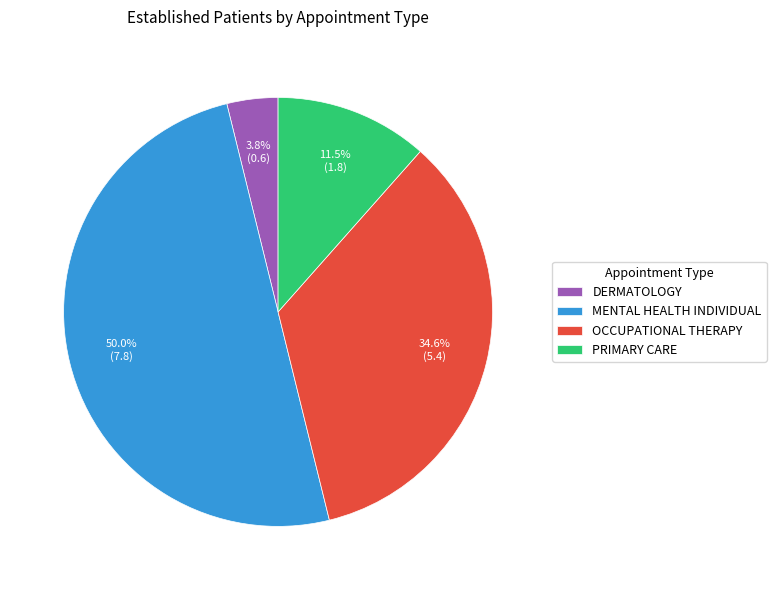

Rank the categories by value from highest to lowest.

MENTAL HEALTH INDIVIDUAL, OCCUPATIONAL THERAPY, PRIMARY CARE, DERMATOLOGY